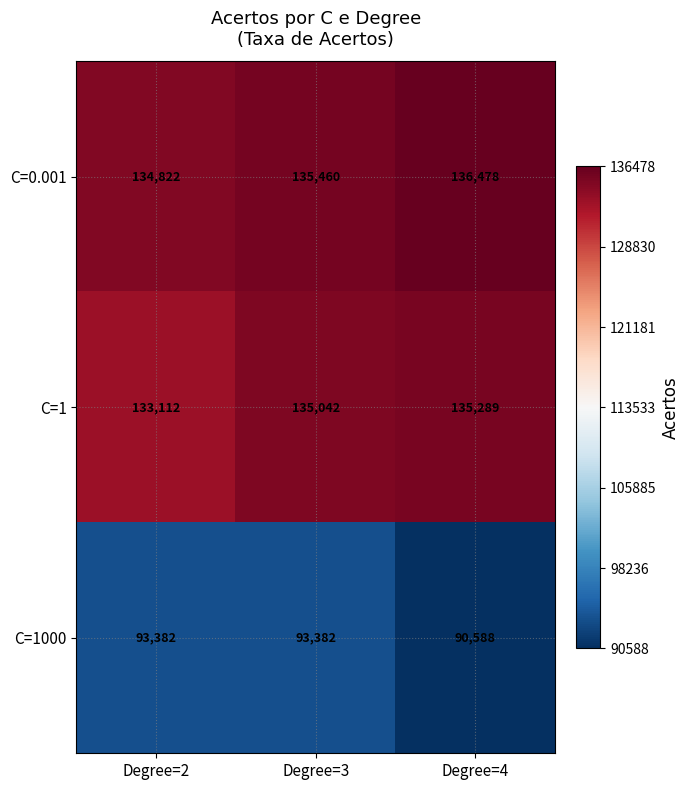

Count the number of data series in this chart.

3